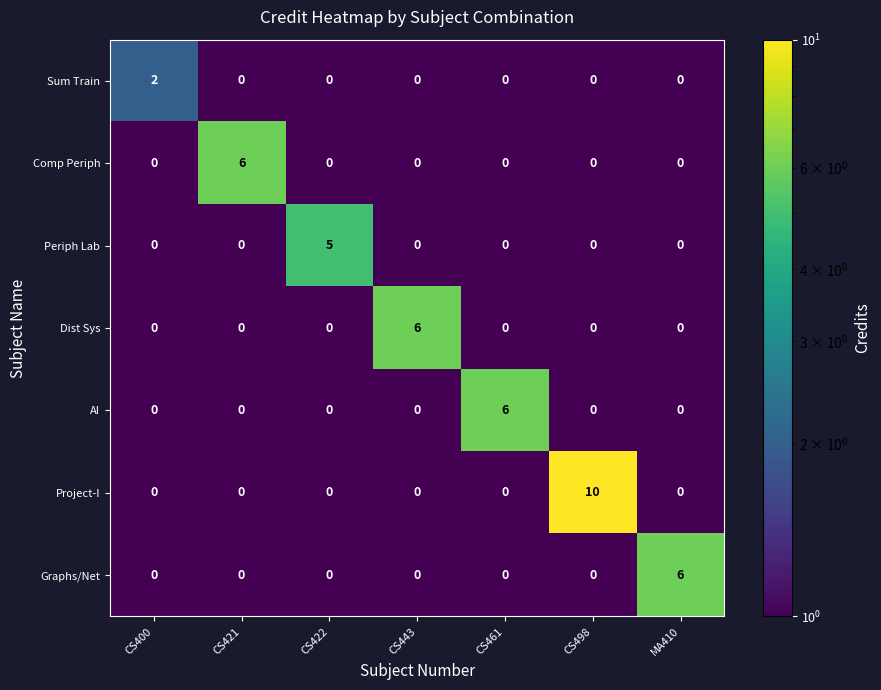

Count the Project-I values in the range 0 to 1.

6